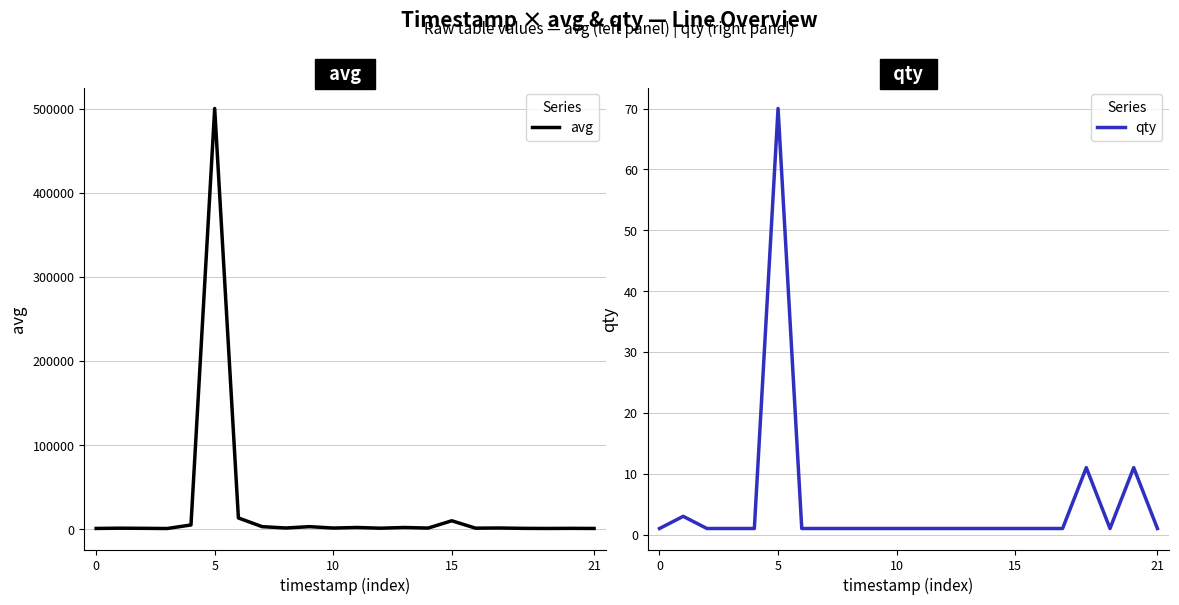

Where is qty nearest to the value 35?

18